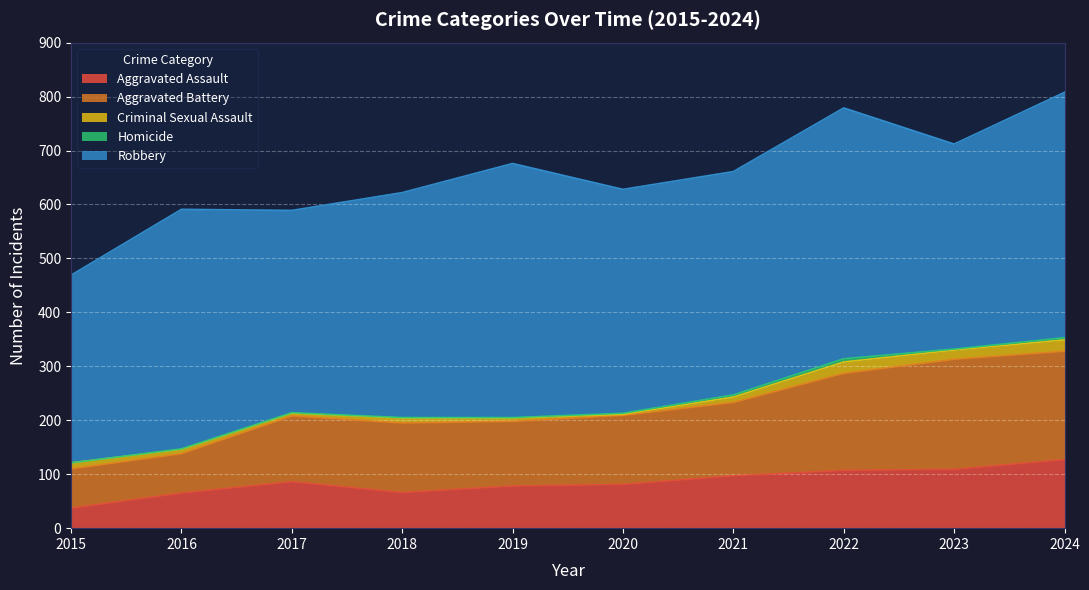

In Criminal Sexual Assault, how many points are lower than both neighbors (excluding endpoints)?

3